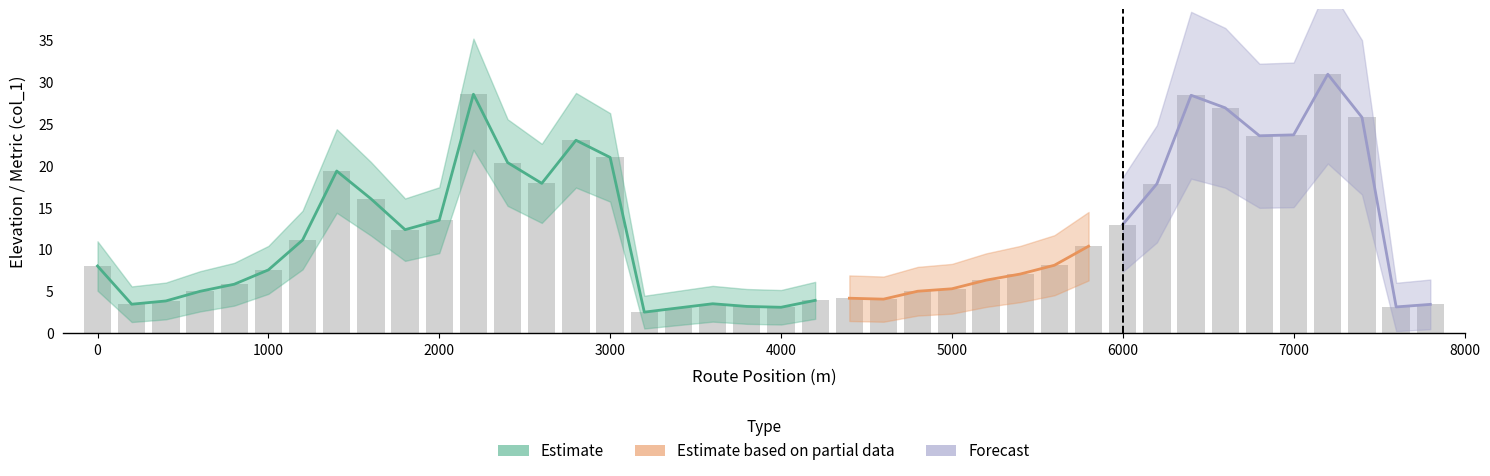

Count the number of values greater than 8.

21